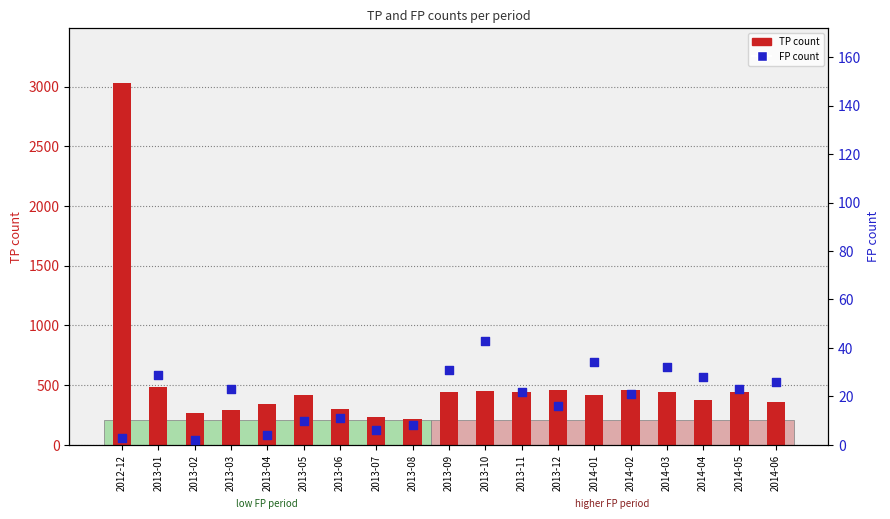

What are all the series names shown in the legend?

TP count, FP count